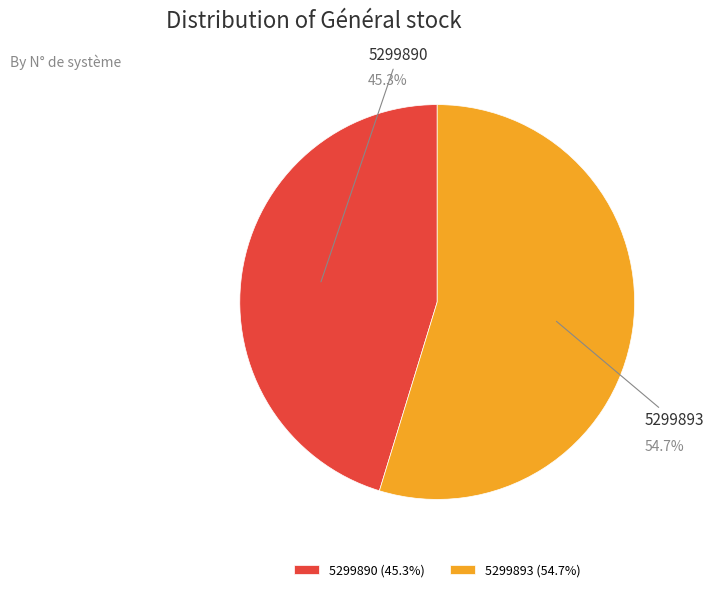

Count the number of slices in the pie.

2